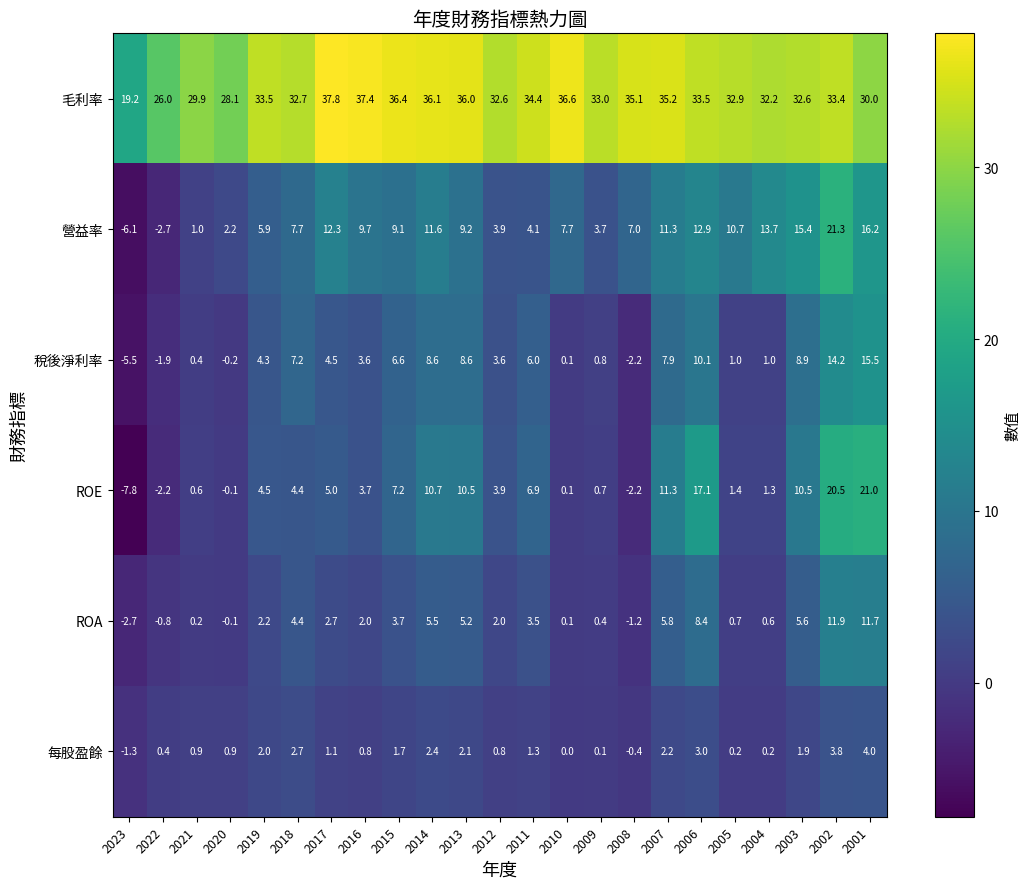

What is the total value across all series at 2006?

85.0